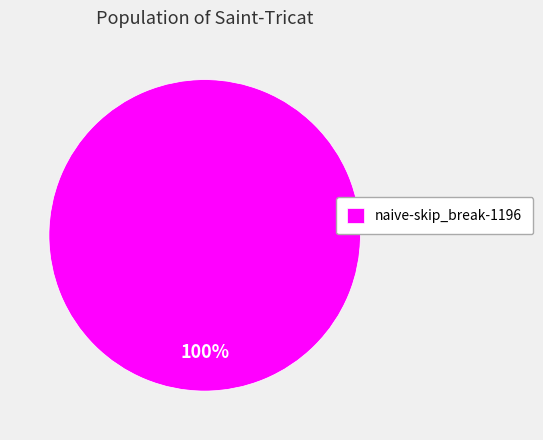

Count the number of slices in the pie.

1